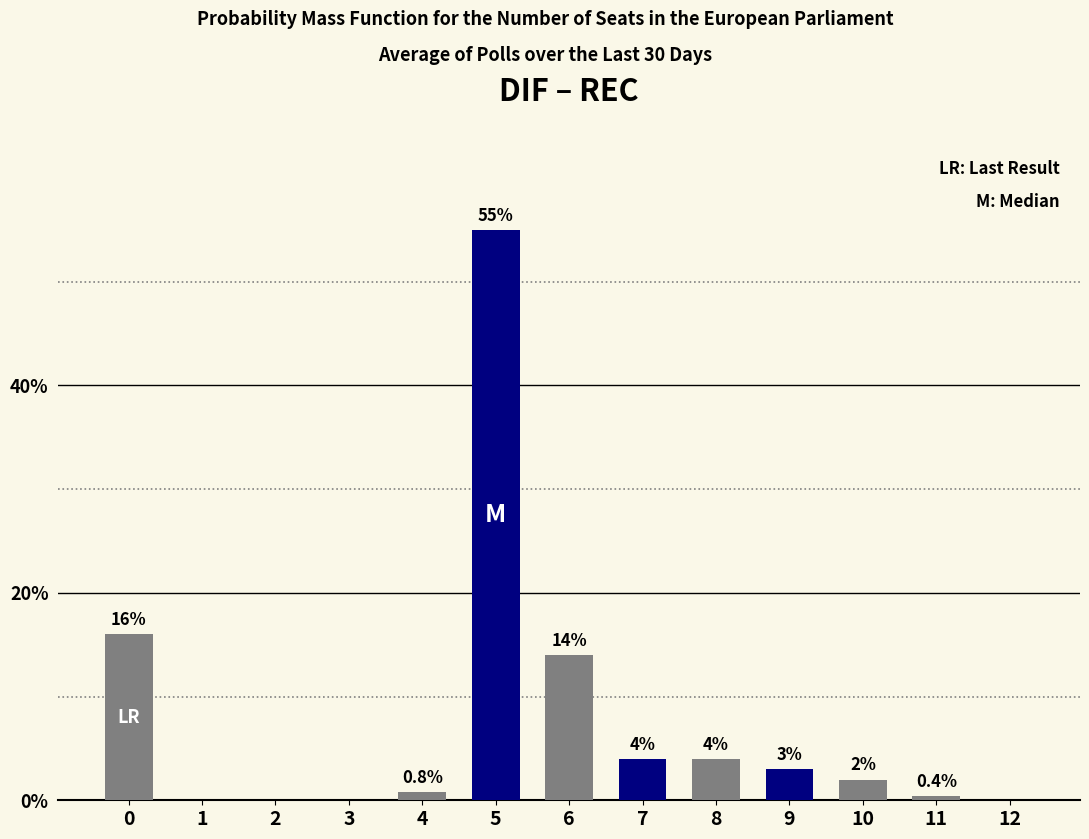

What is the change in value from 3 to 6?

+14.0